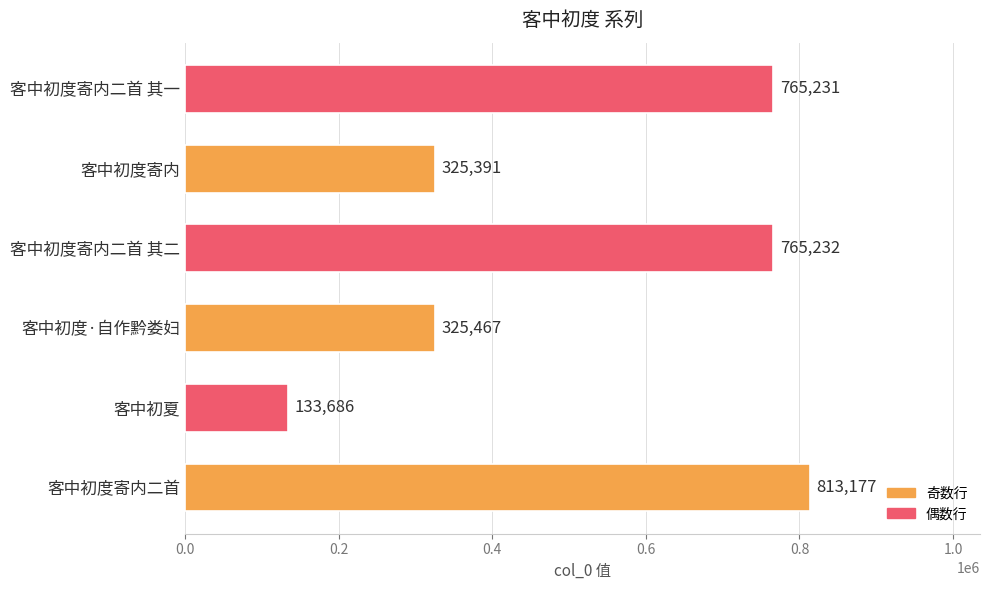

List the labels in order of value, smallest first.

客中初夏, 客中初度寄内, 客中初度·自作黔娄妇, 客中初度寄内二首 其一, 客中初度寄内二首 其二, 客中初度寄内二首